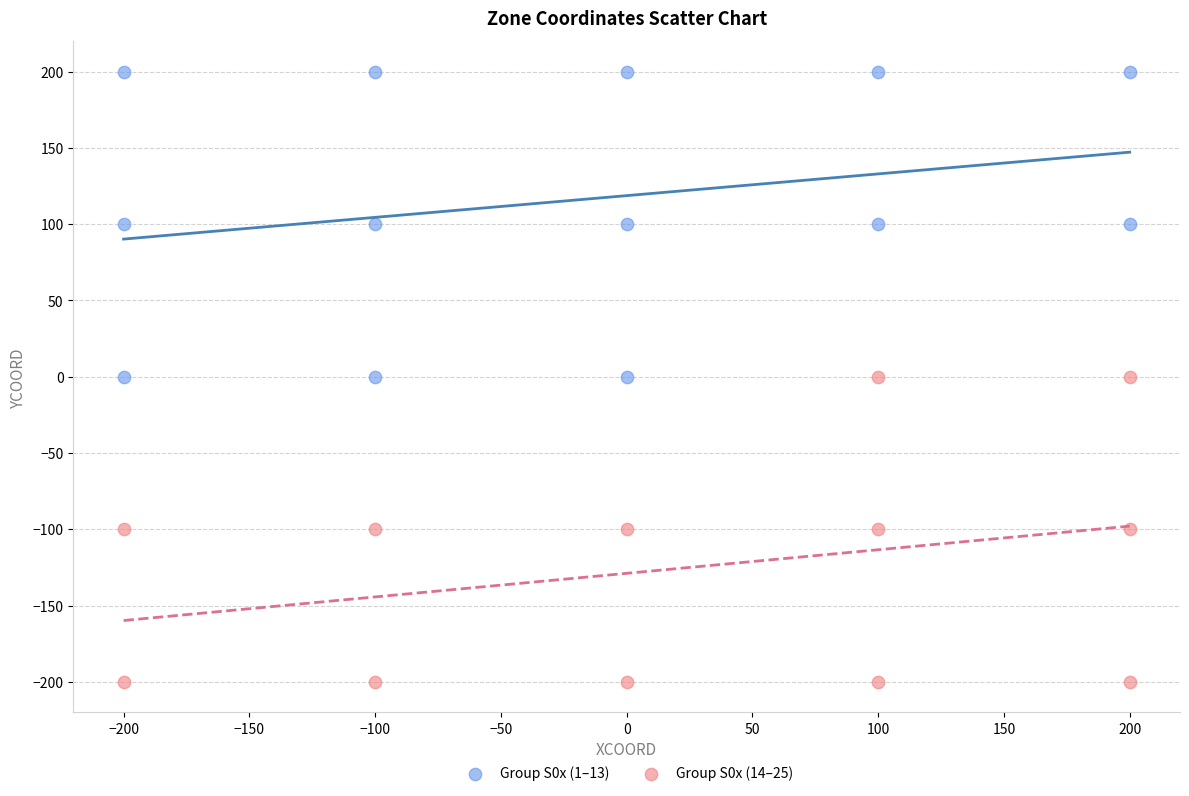

Which series reaches the maximum Y coordinate?

Group S0x (1–13)